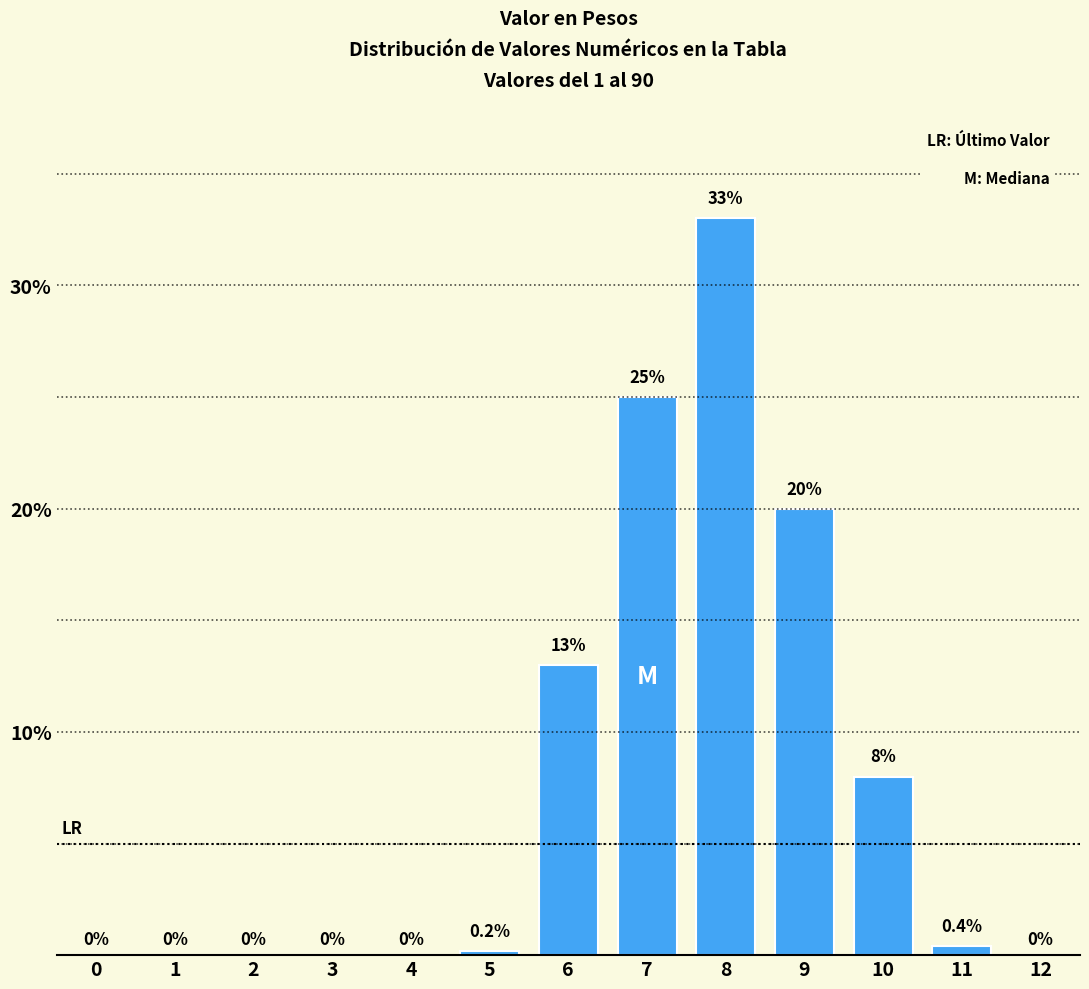

Reading right to left, what are all the values shown in this chart?

12=0.0	11=0.4	10=8.0	9=20.0	8=33.0	7=25.0	6=13.0	5=0.2	4=0.0	3=0.0	2=0.0	1=0.0	0=0.0